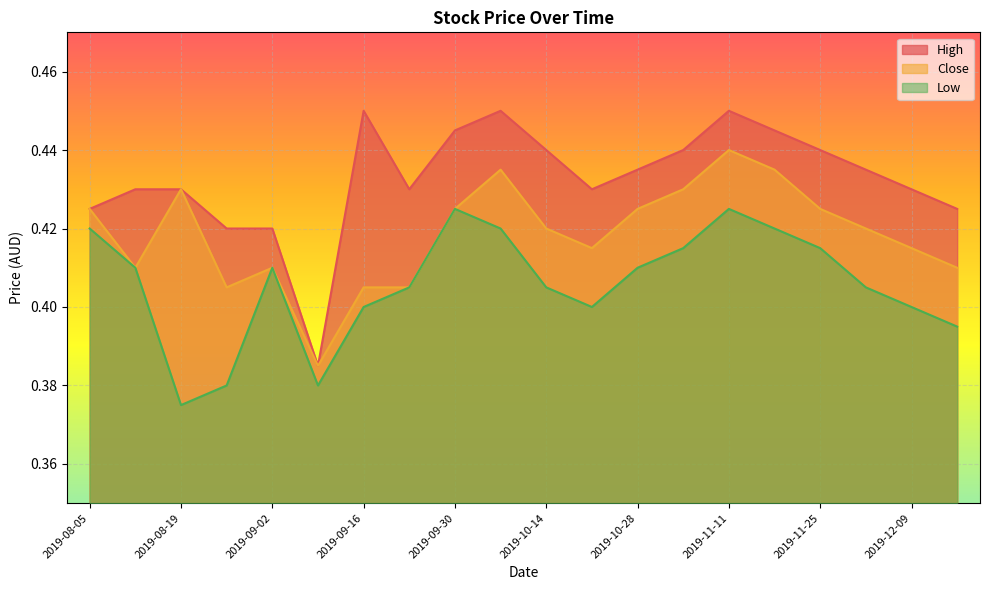

Is the value of Low at 2019-09-02 greater than the value of High at 2019-09-02?

No